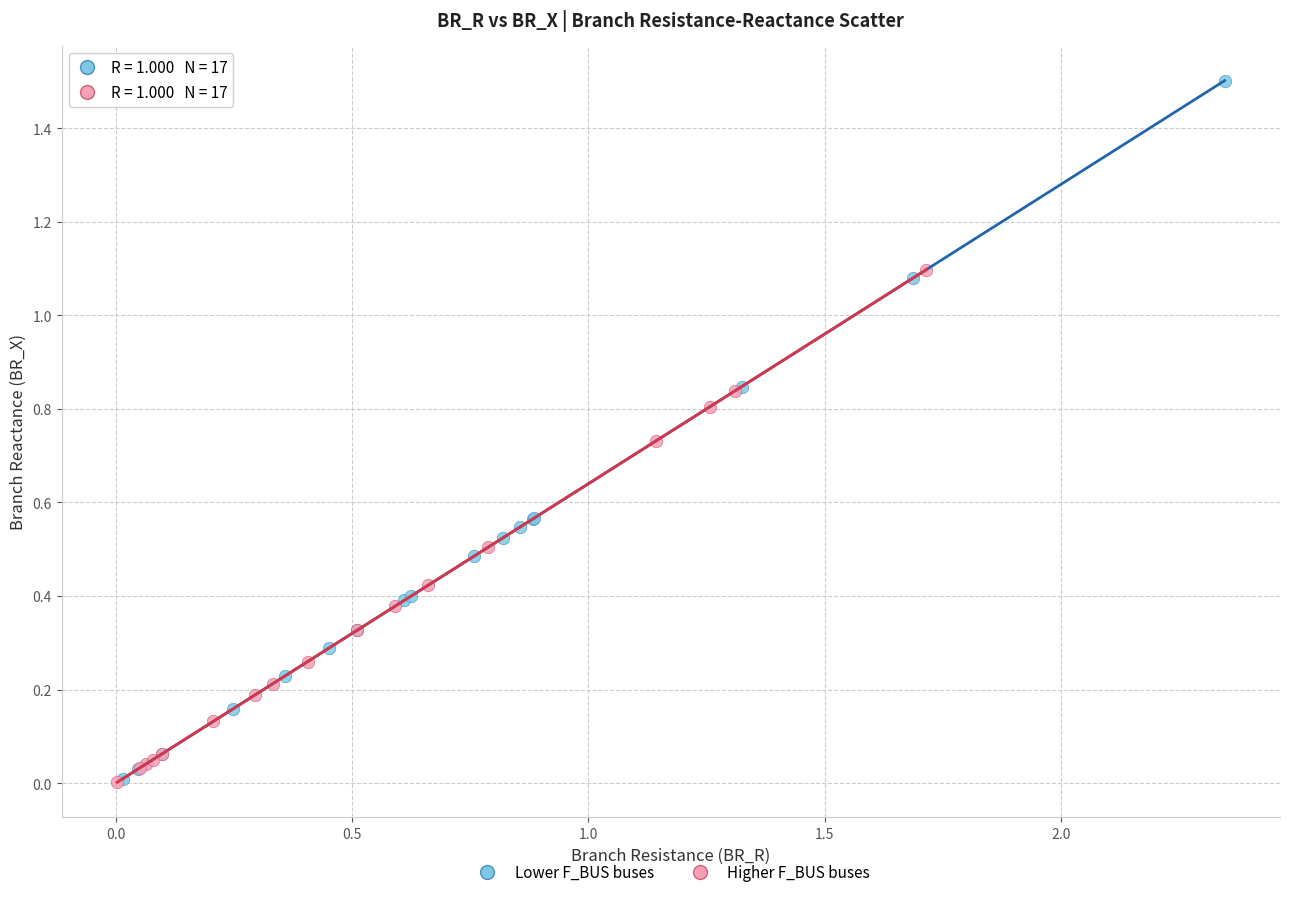

Which series has the widest spread of Y values?

Lower F_BUS buses